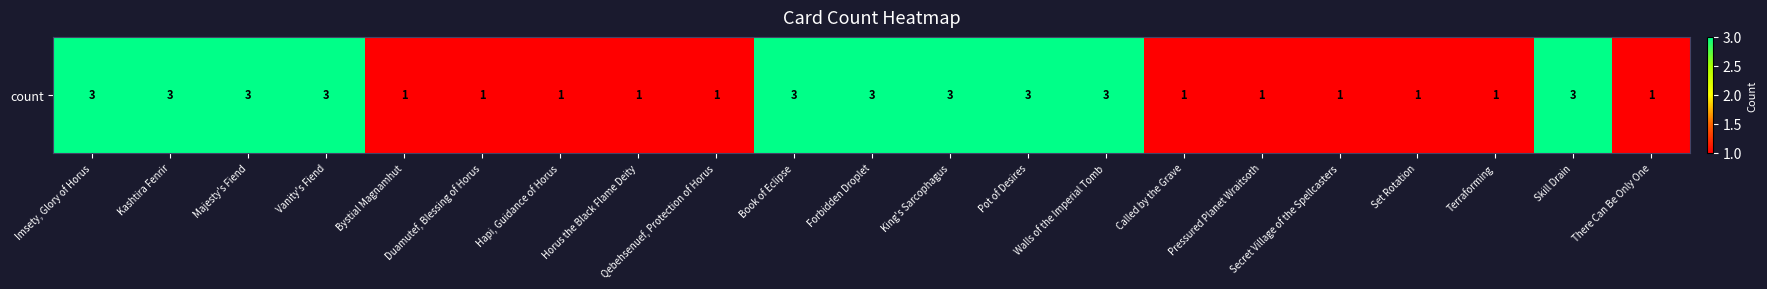

Approximately how many times larger is the value at Called by the Grave compared to Book of Eclipse?

0.3